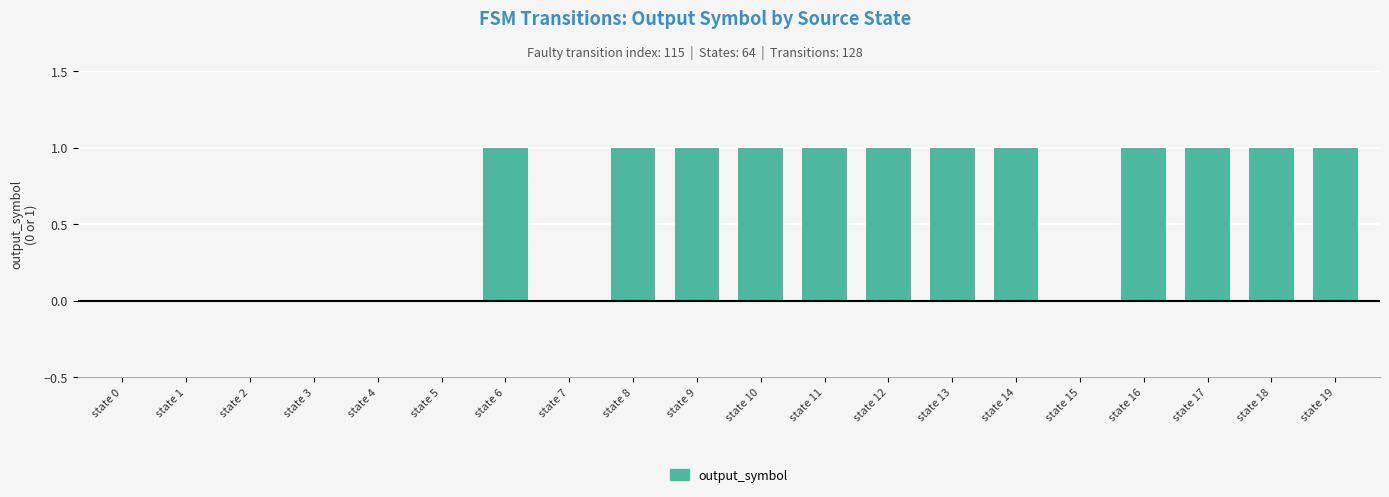

Is it true that the value at state 7 is 0?

True